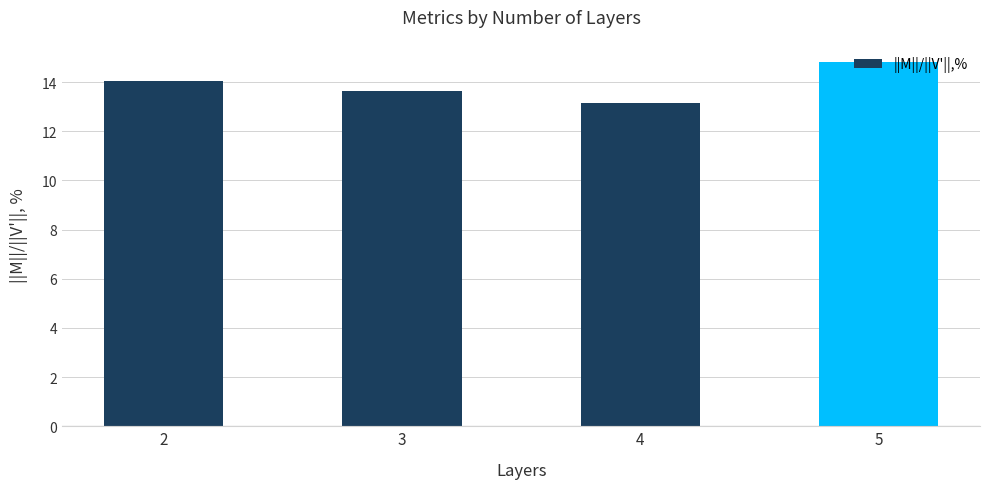

Count the number of values greater than 14.

2